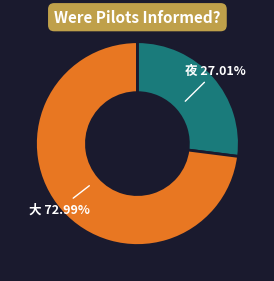

Is there any slice that represents more than half of the pie?

Yes